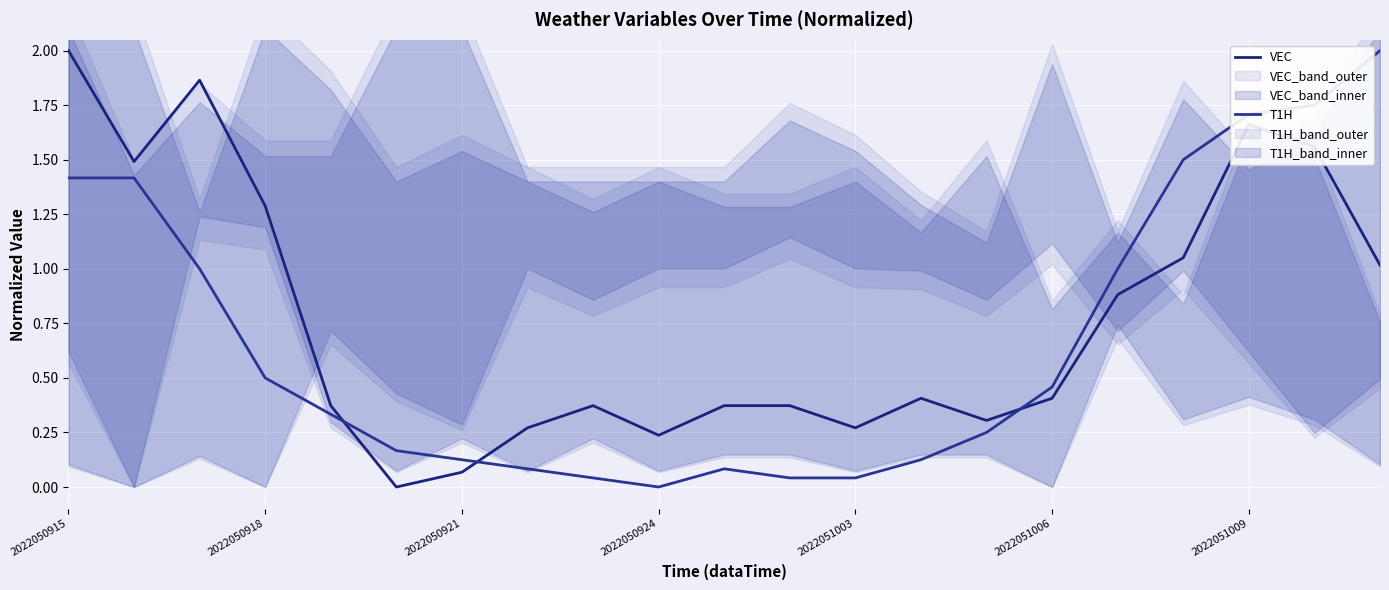

What is the label of the 3rd point from the left?

2022050921